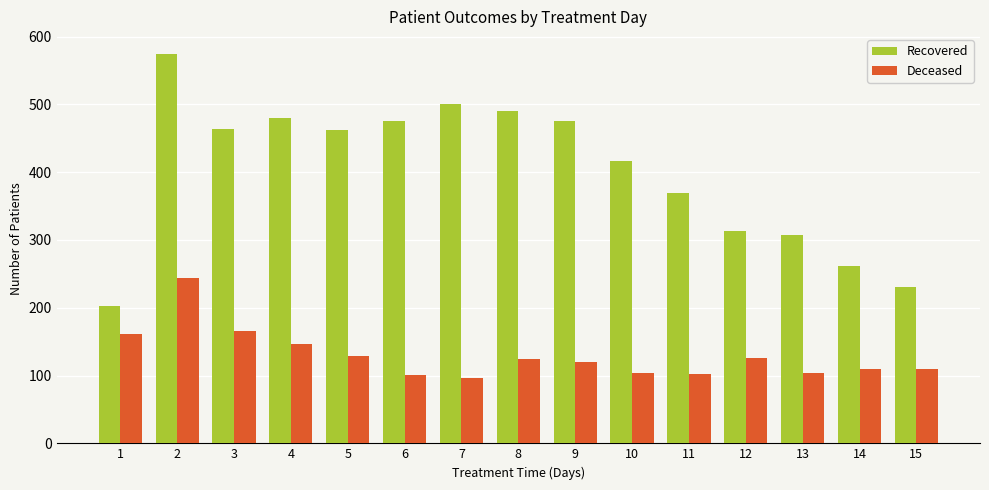

Between 2 and 15, which series saw the biggest shift?

Recovered